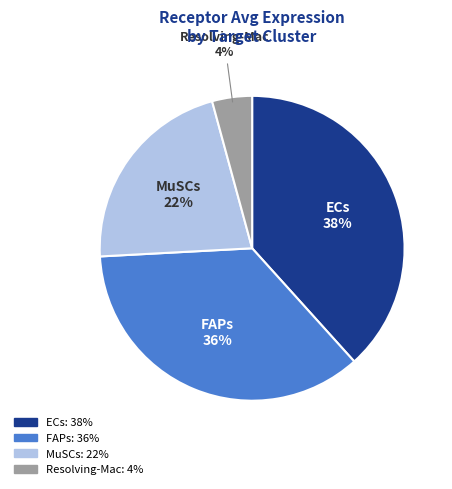

Count the number of slices in the pie.

4